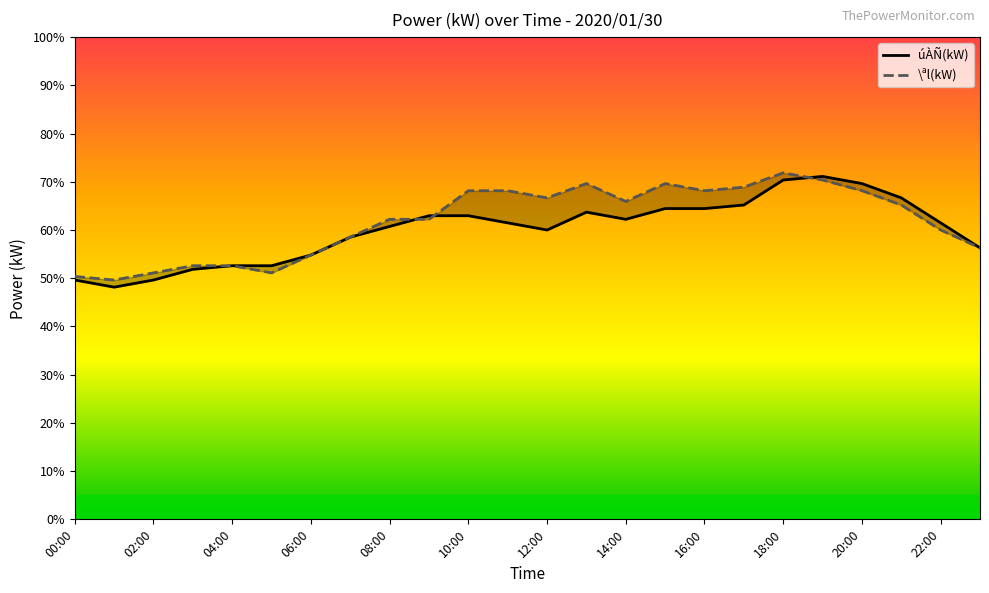

The úÀÑ(kW) series shows 54.8 at 06:00. True or false?

True